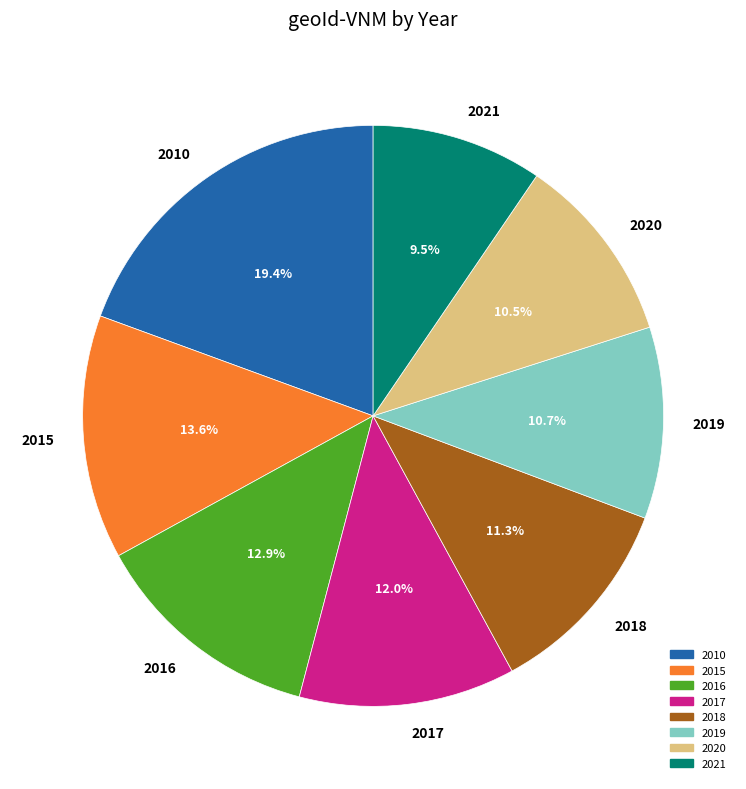

What percentage do 2020 and 2019 together represent?

21.2%